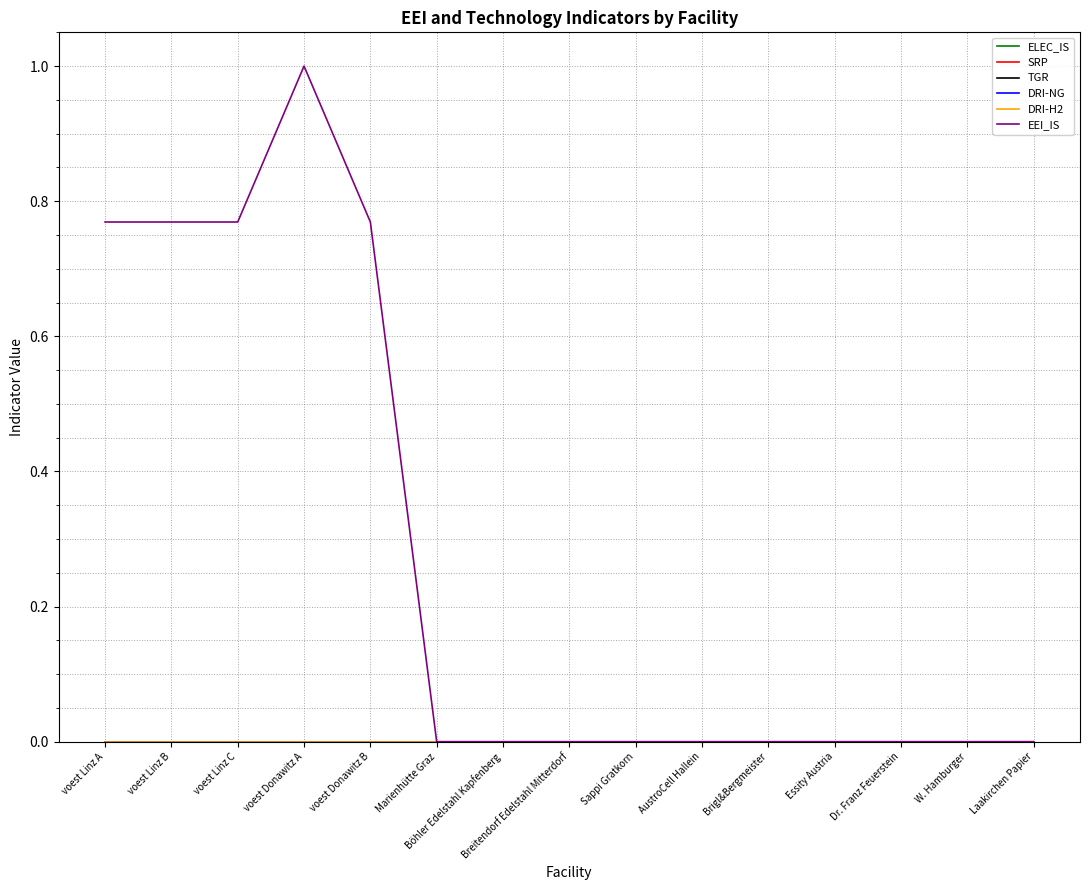

Which series has the largest total across all categories?

EEI_IS